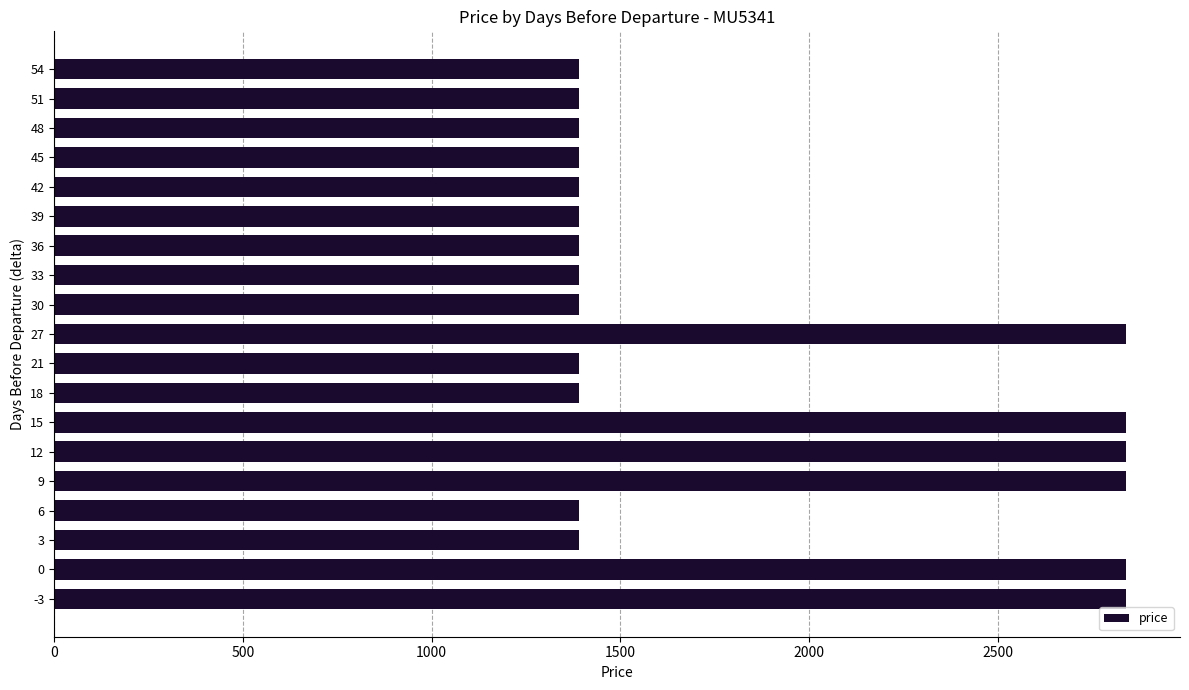

How many bars are there in total?

19